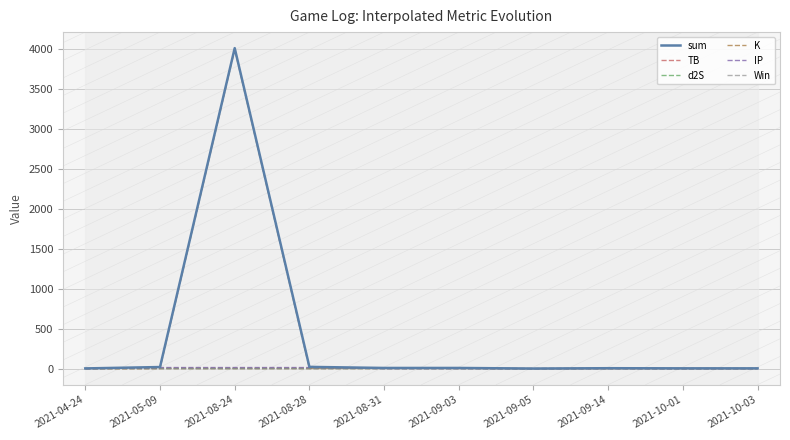

How many interior local valleys does the sum series have?

1